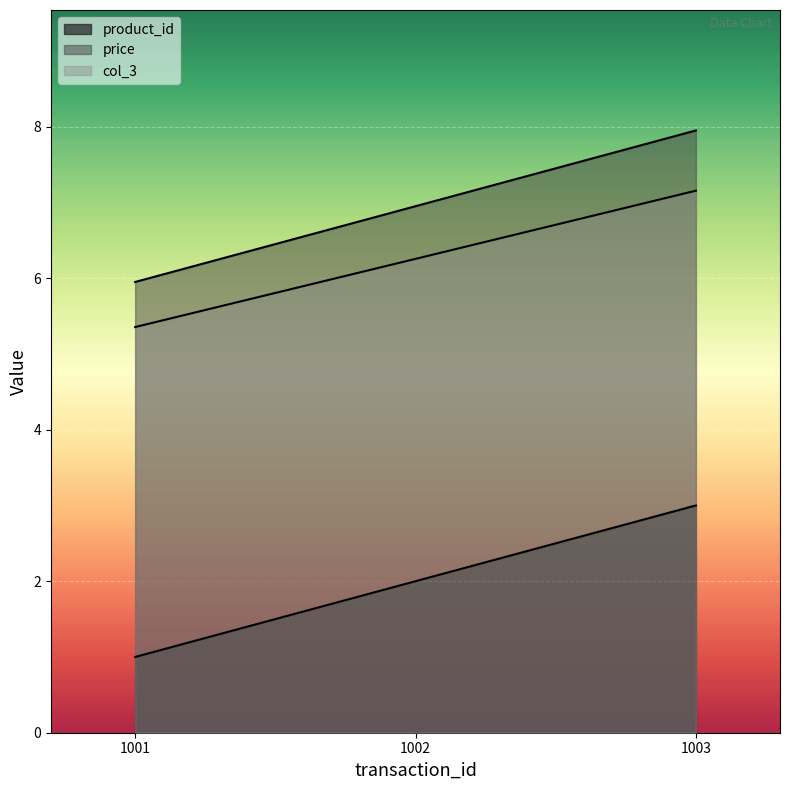

Is the value of price at 1003 greater than the value of col_3 at 1003?

Yes